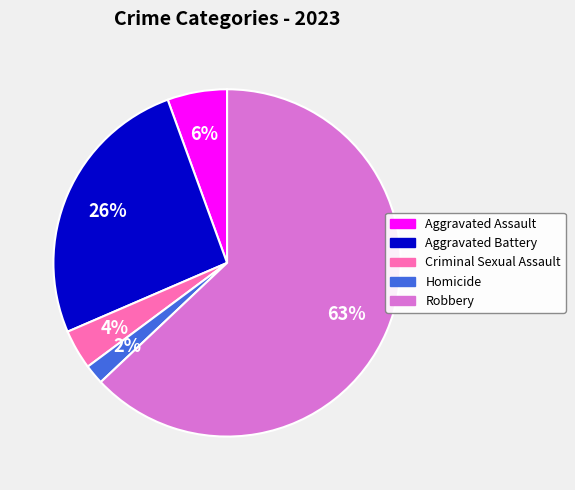

How many segments does this pie chart have?

5